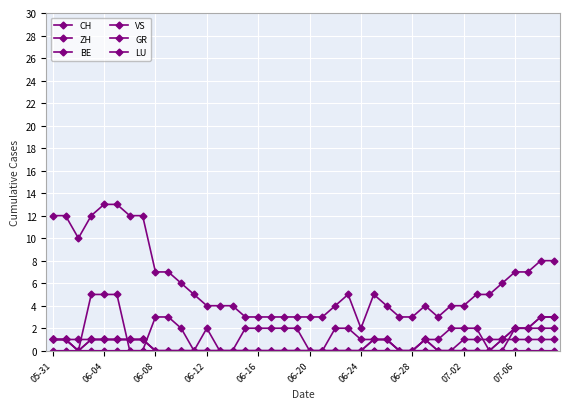

Does the chart have visible grid lines?

Yes